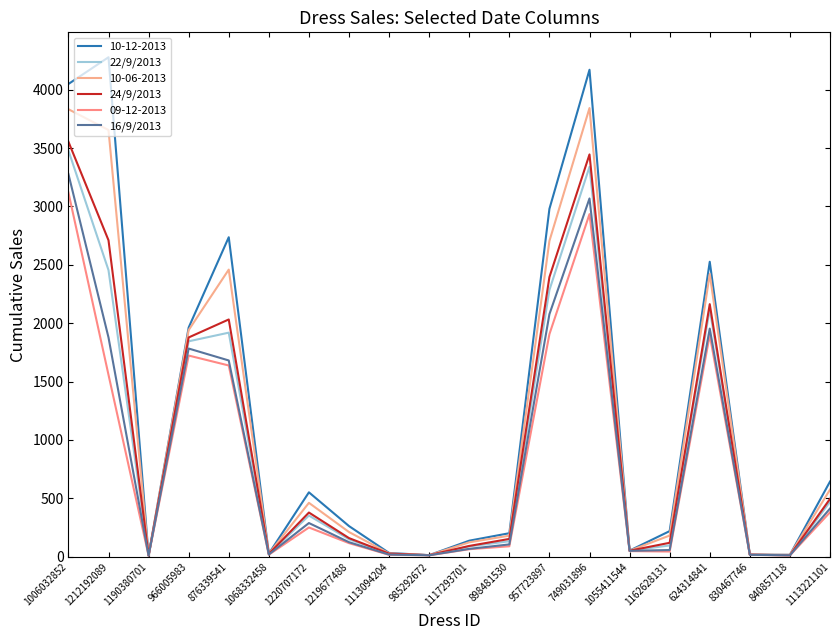

True or false: 16/9/2013 and 22/9/2013 intersect in this chart.

False